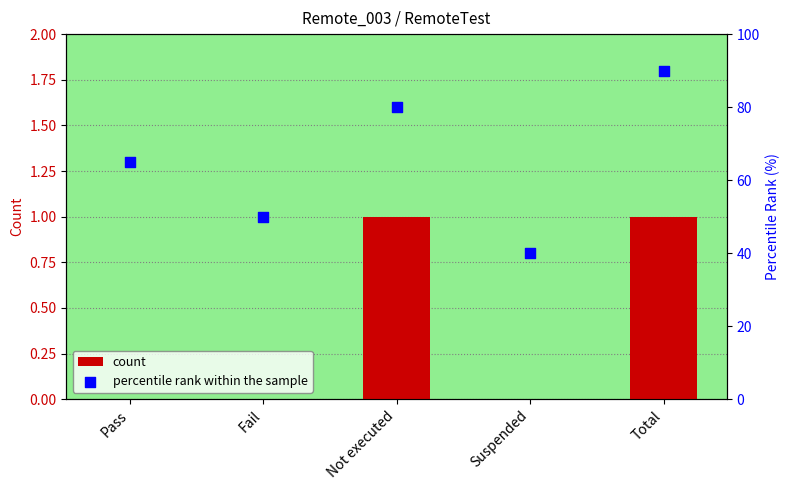

Which series has the largest total across all categories?

percentile rank within the sample